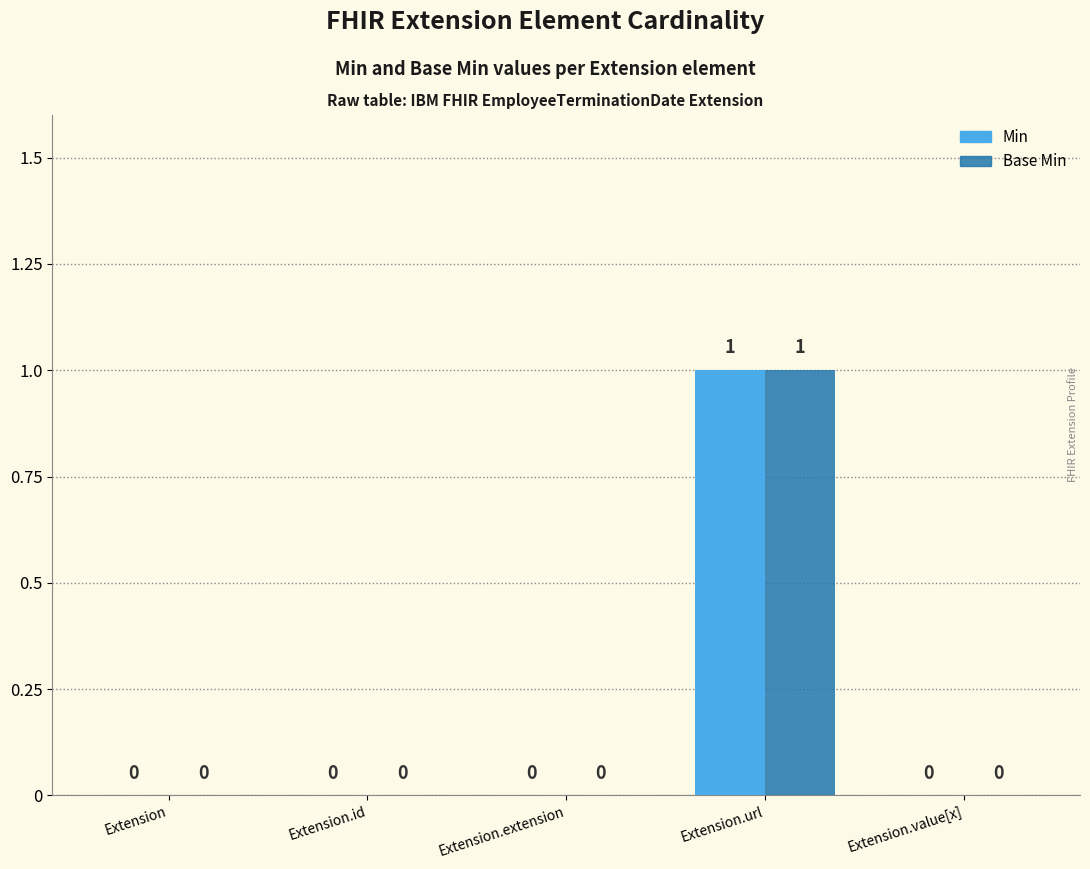

At which category is the sum across all series the highest?

Extension.url